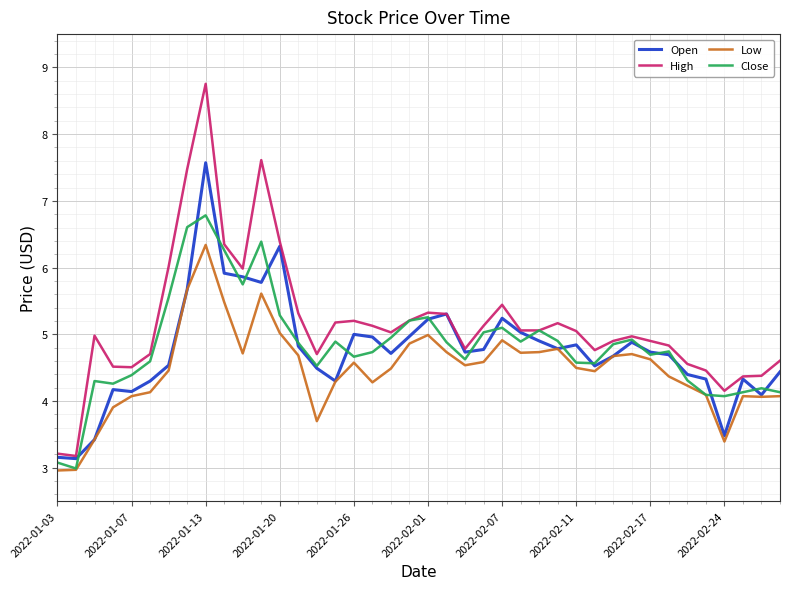

True or false: Low and High cross at least once.

False